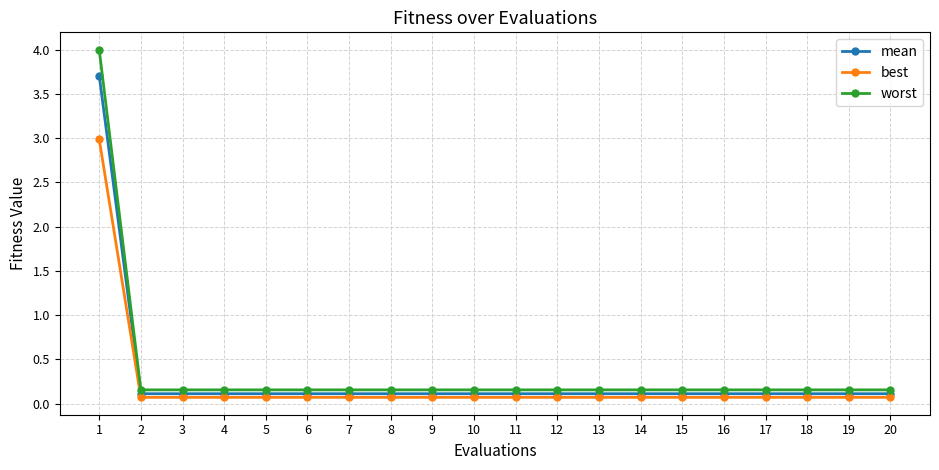

What is the total value across all series at 3?

0.3